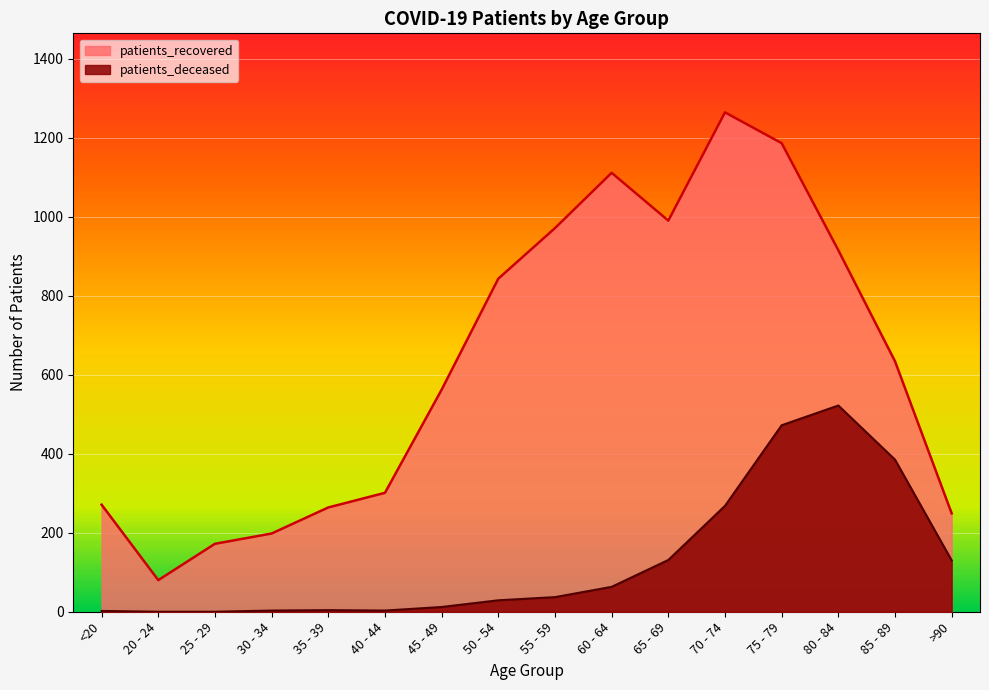

At which category does patients_deceased reach its first local peak?

35 - 39